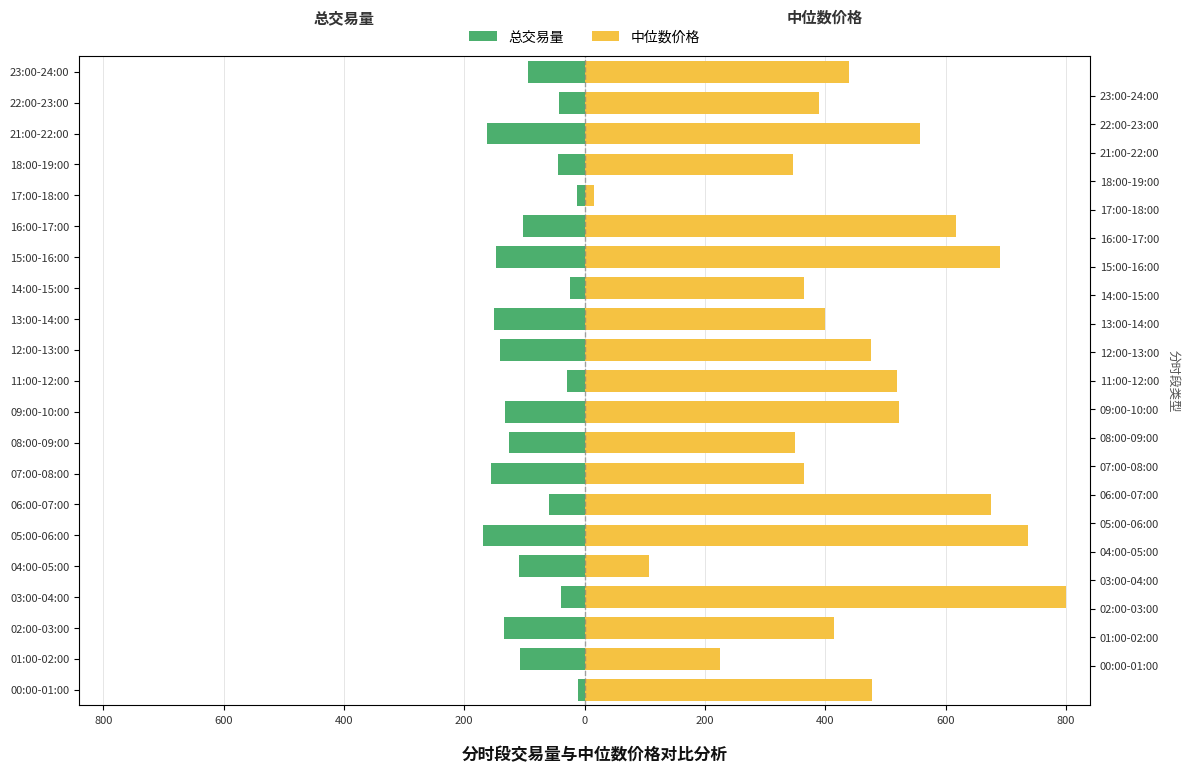

Which series has the largest total across all categories?

中位数价格